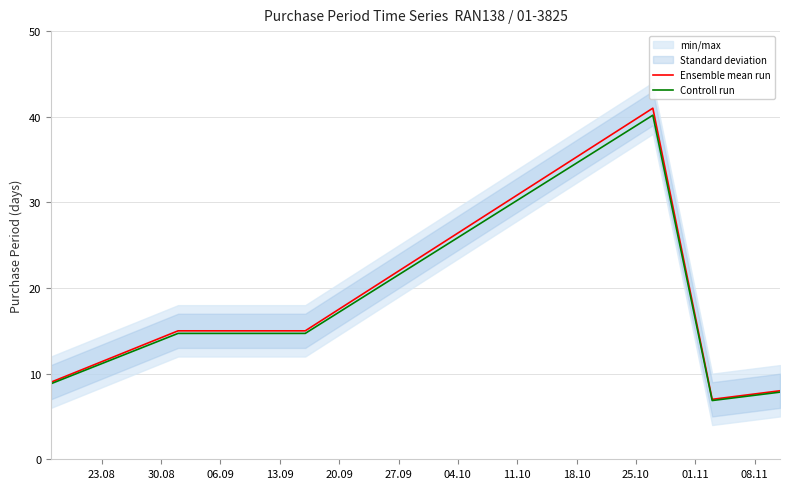

Between 30.08 and 27.09, which series saw the biggest shift?

Ensemble mean run